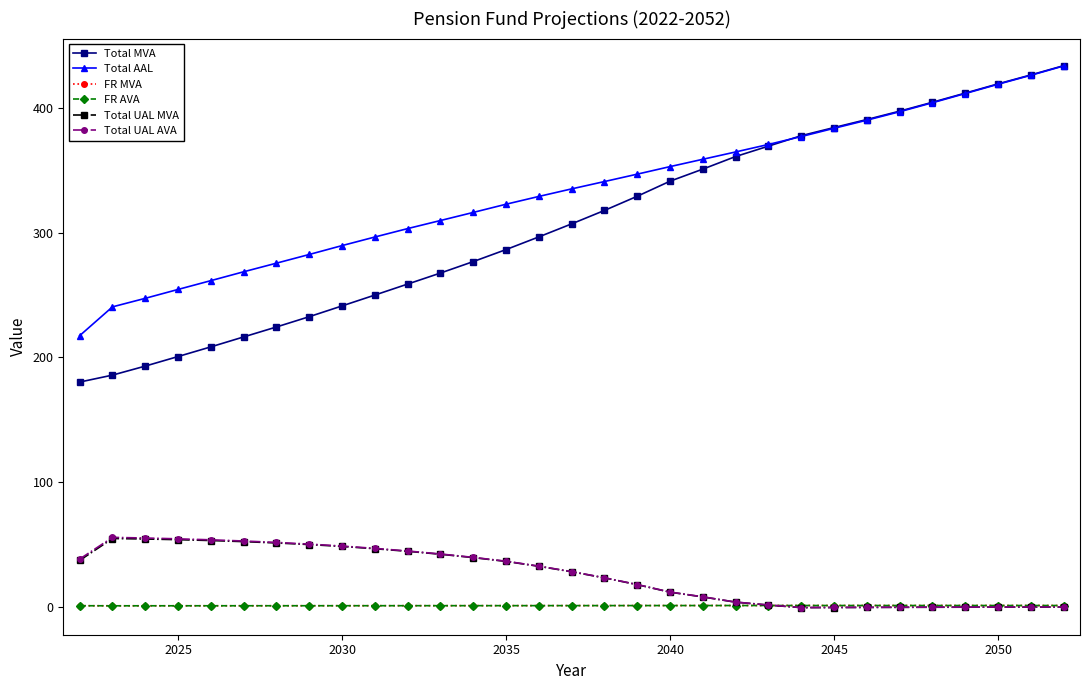

What is the value of the Total UAL AVA point at the 3rd from the left?

55.1